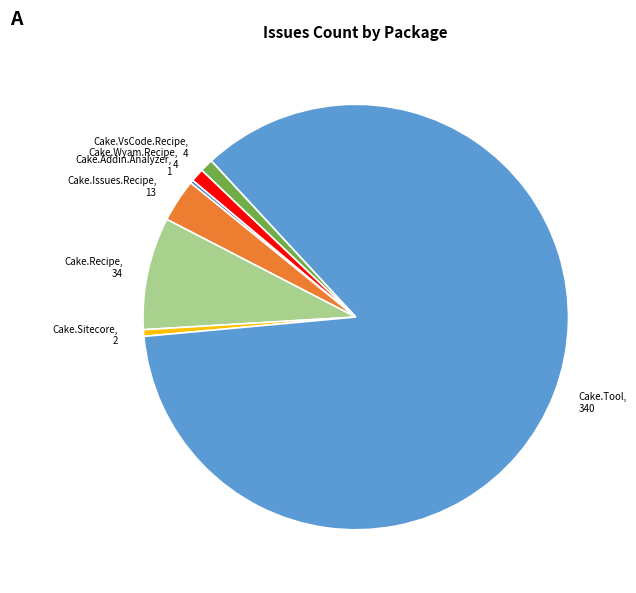

Is it true that Cake.Sitecore is 15% of the pie?

False